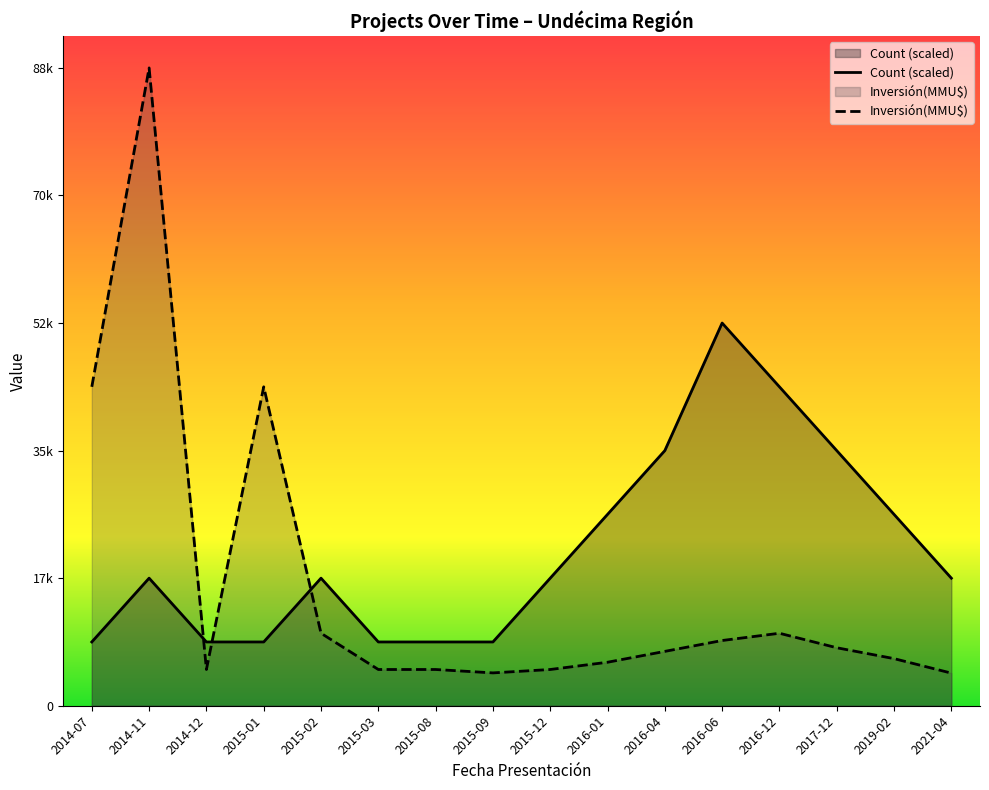

How many distinct data groups are displayed?

2